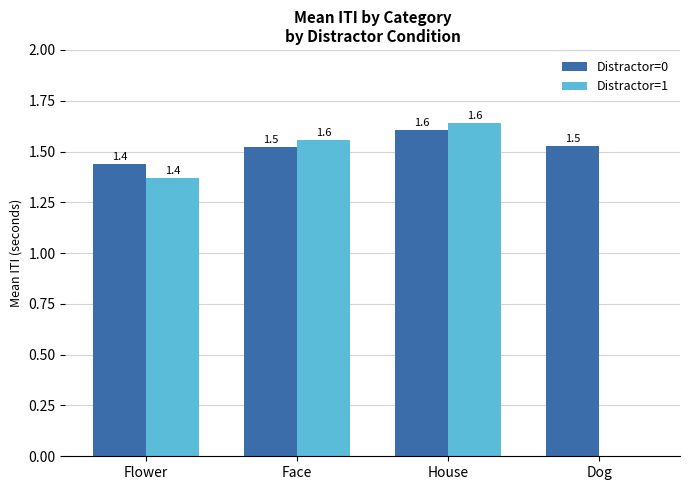

What is the sum of the Distractor=1 values at Dog and House?

1.6